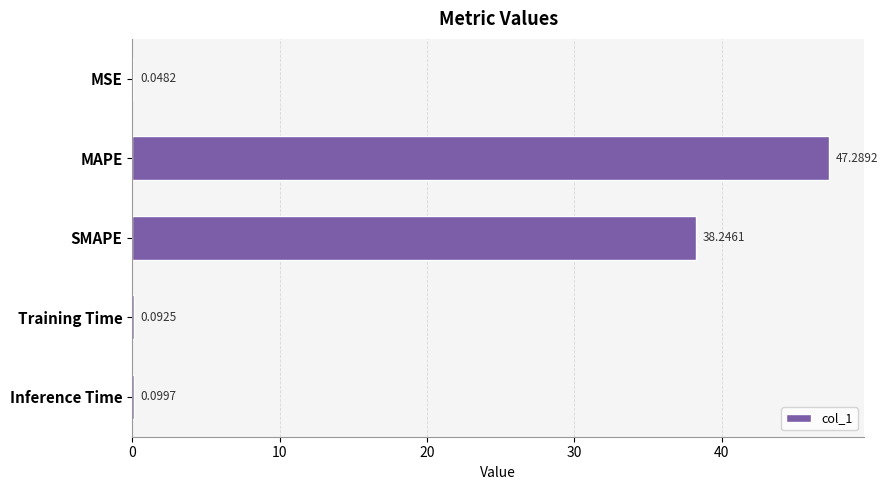

What is the sum of the values at SMAPE and Training Time?

38.3